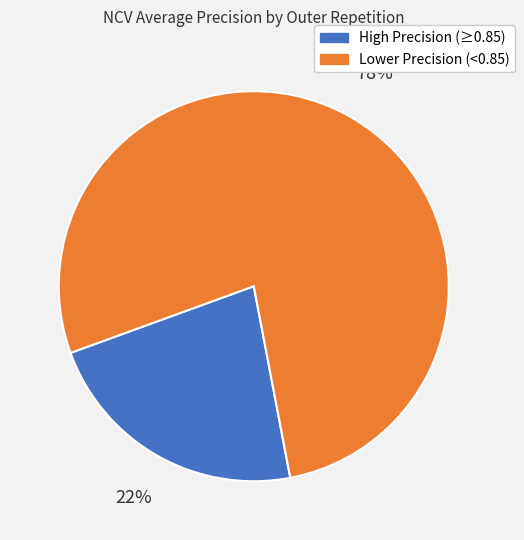

Count the number of slices in the pie.

2